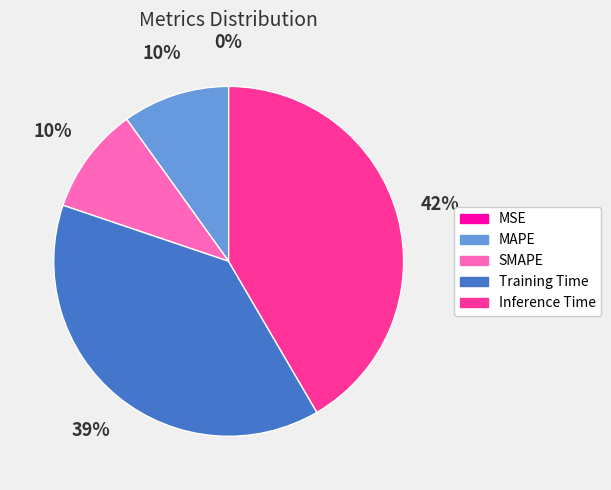

What percentage is the Training Time slice, to the nearest percent?

39%